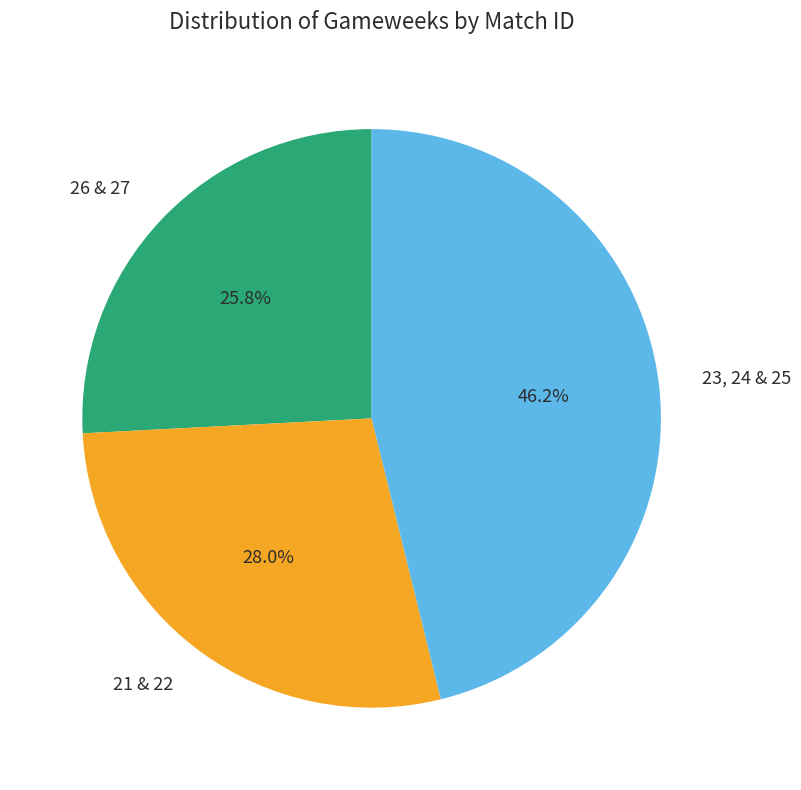

What is the ratio of the value at 26 & 27 to the value at 21 & 22?

0.9